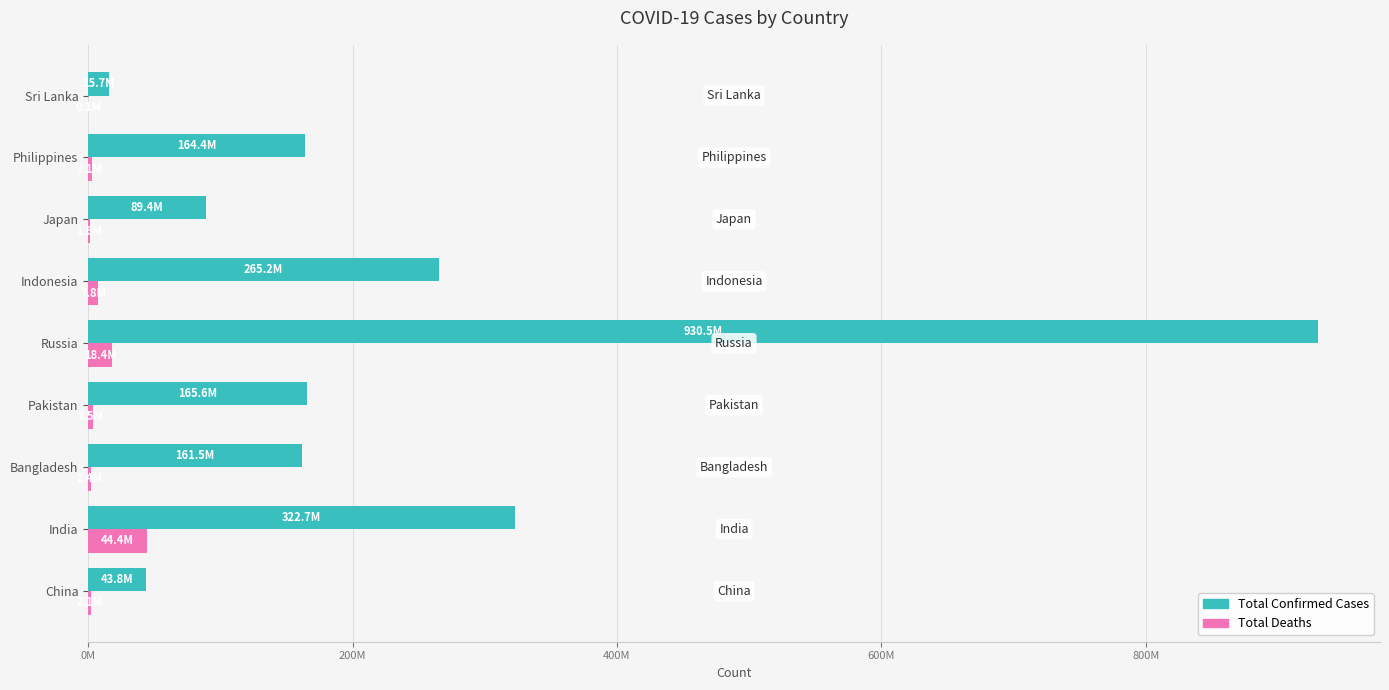

Reading right to left, what are all the values shown in this chart?

Total Confirmed Cases: 15676007	164420468	89378076	265186050	930548849	165572396	161494811	322676808	43839055
Total Deaths: 91579	3089116	1580914	7770329	18363719	3537569	2369239	44424723	2138884